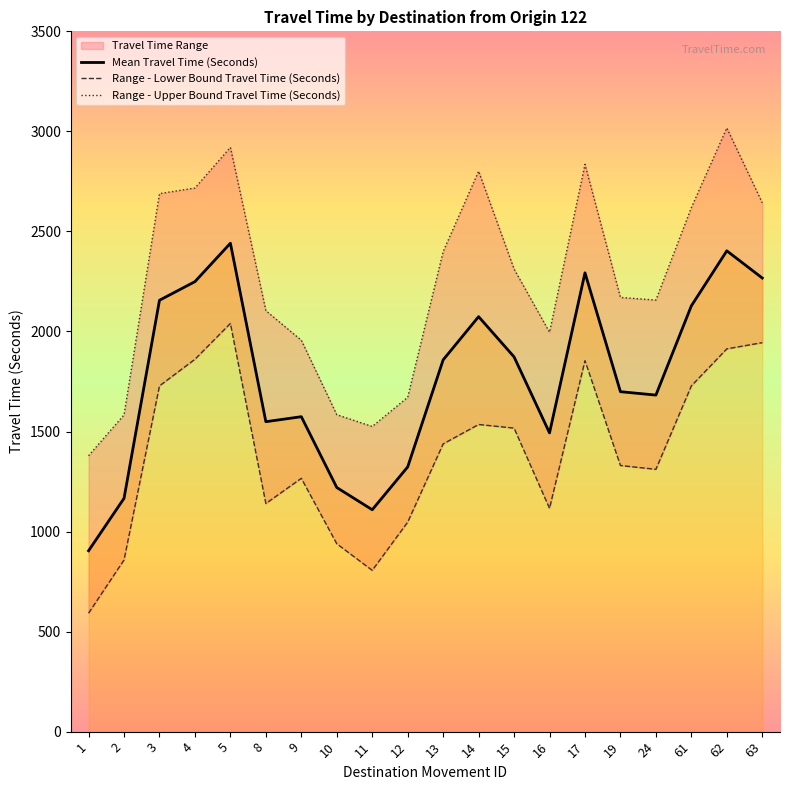

True or false: Range - Upper Bound Travel Time (Seconds) and Range - Lower Bound Travel Time (Seconds) intersect in this chart.

False